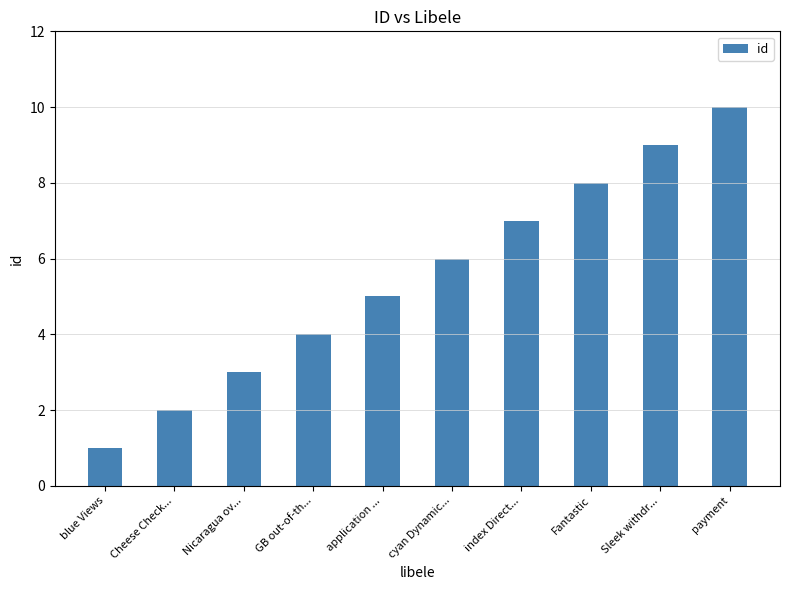

Where is the data nearest to the value 5?

application ...